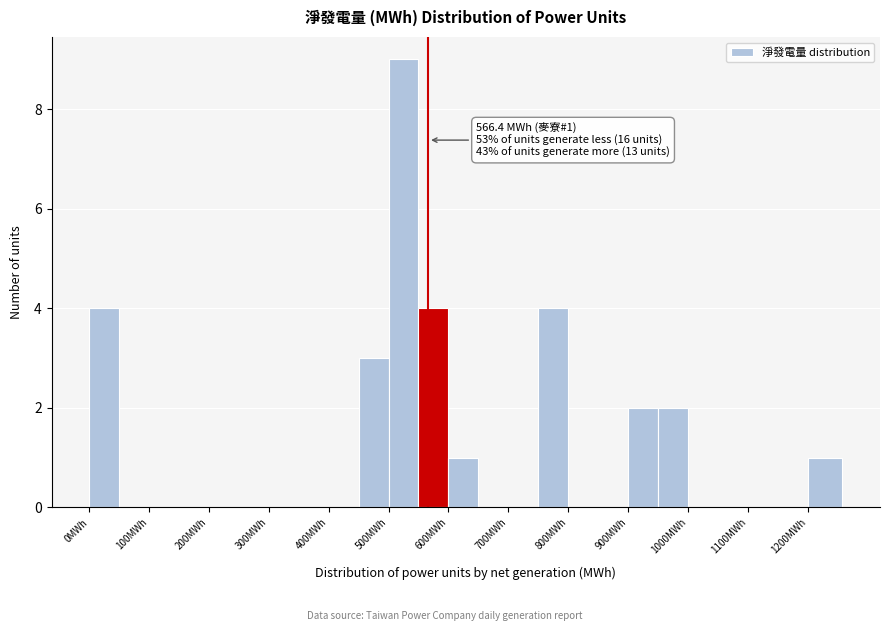

Which range on the x-axis has the tallest bar?

500 to 550